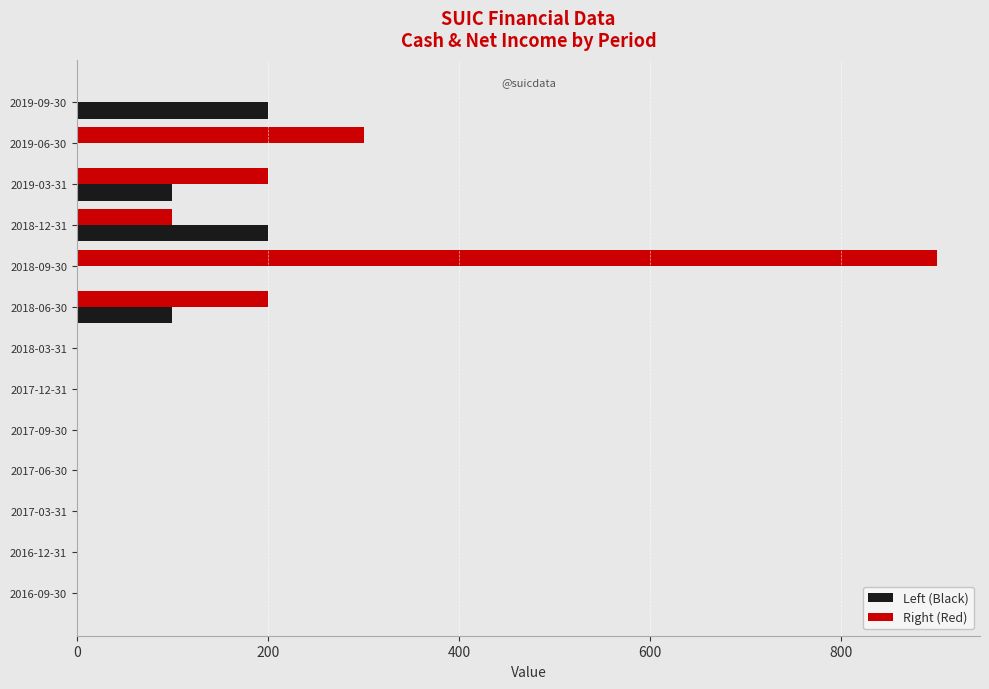

At which category is the sum across all series the highest?

2018-09-30